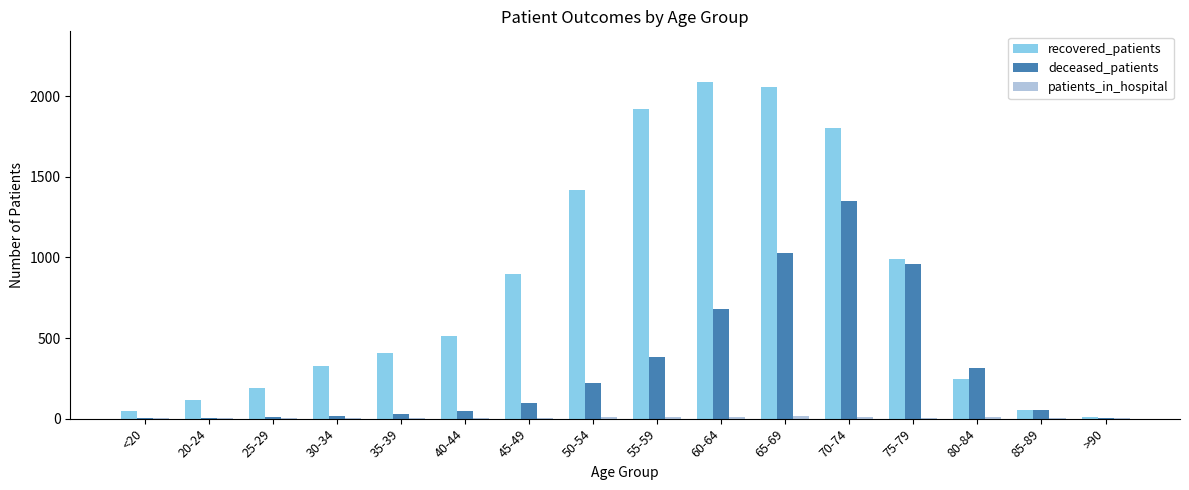

What is the maximum value shown in the chart?

2090